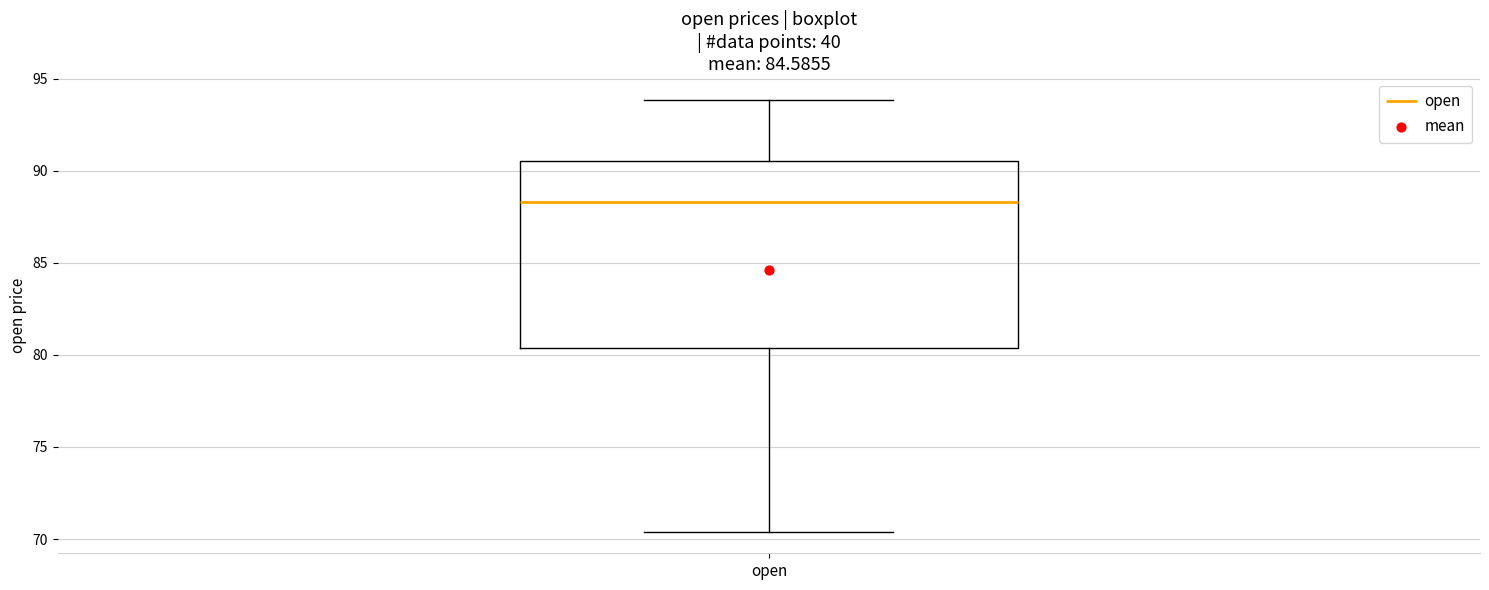

Transcribe this box plot: give where the median line is, the range the box spans, and where the two whiskers end, as read against the y-axis. The values are not printed on the chart, so give them approximately, as read against the axis.

median 88.5, box 80.5 to 90.5, whiskers 70.5 to 94.0